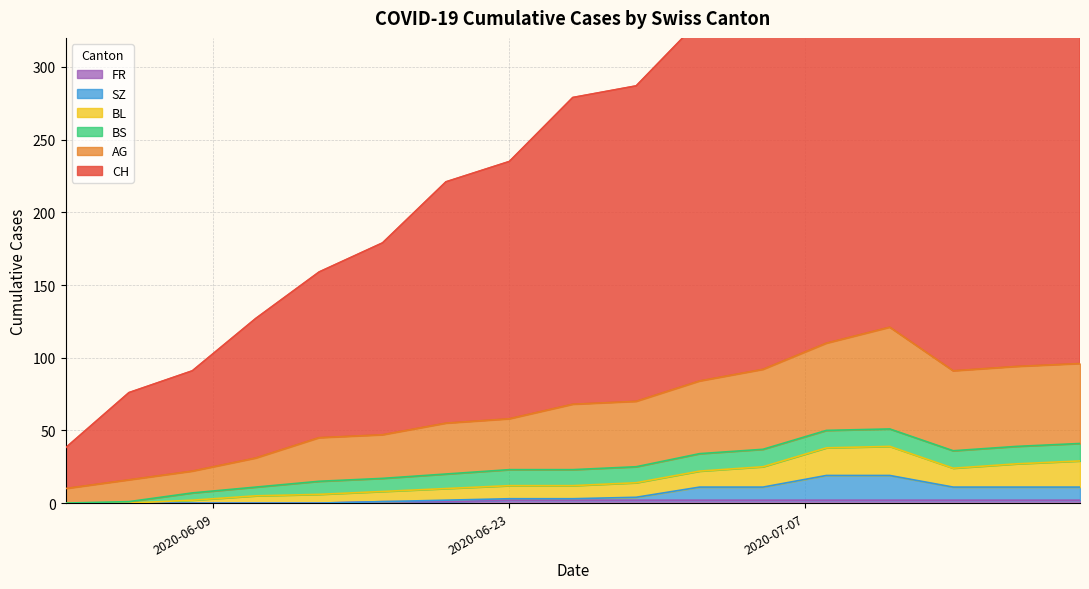

How many categories are shown in the chart?

17